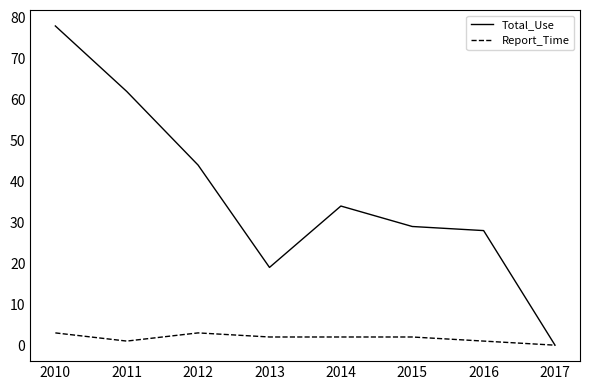

At which category does Report_Time reach its first local peak?

2012